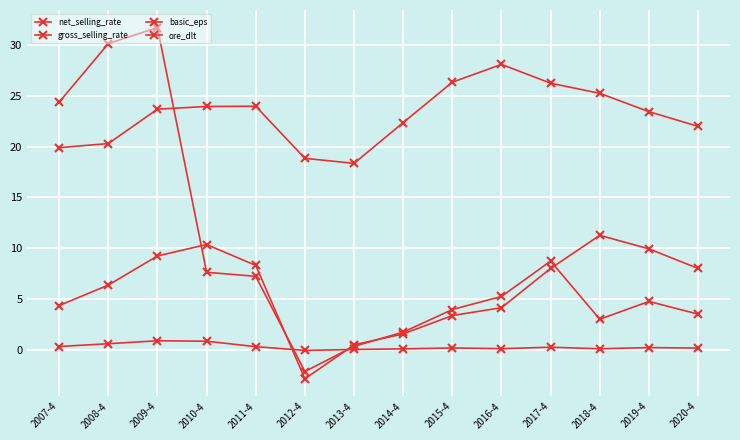

How many lines are shown in the chart?

4